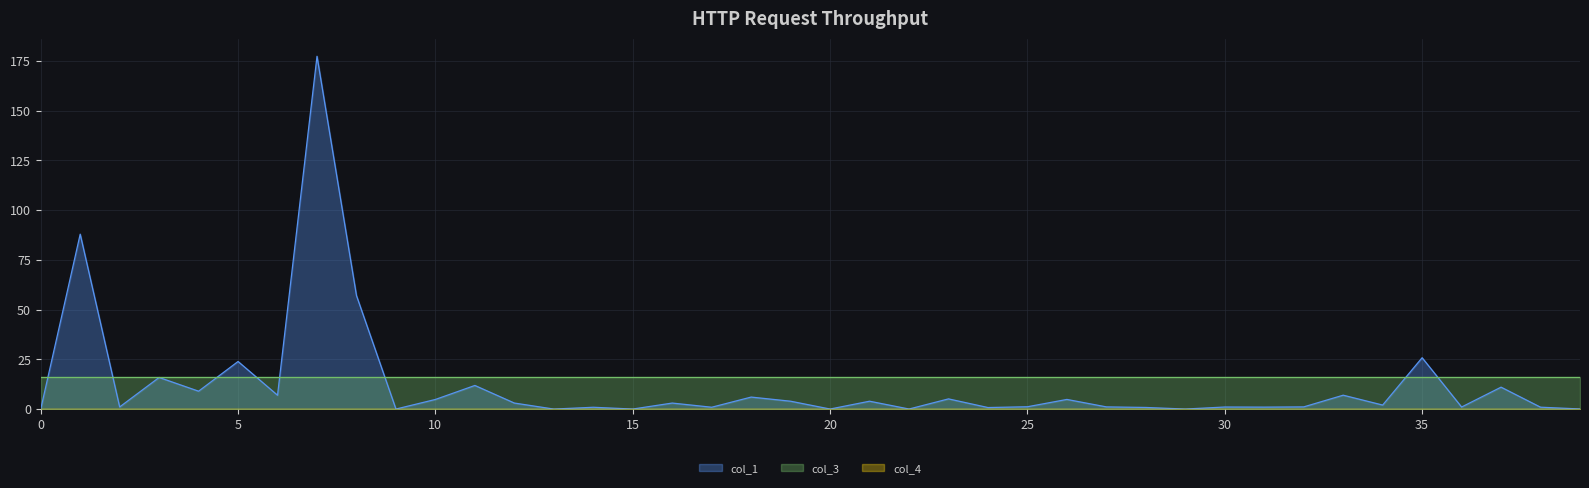

Rank the series by their average value, from highest to lowest.

col_3, col_1, col_4